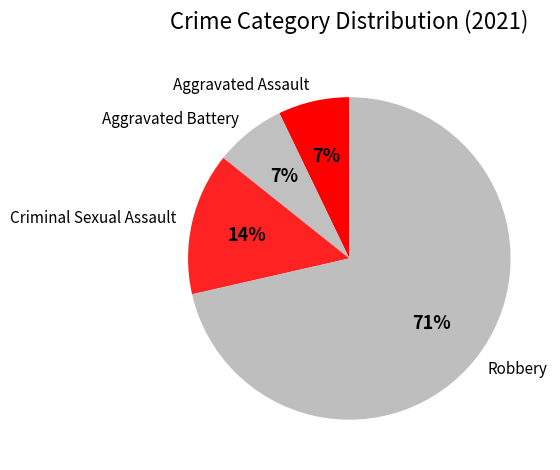

Which slice represents more than half of the pie?

Robbery